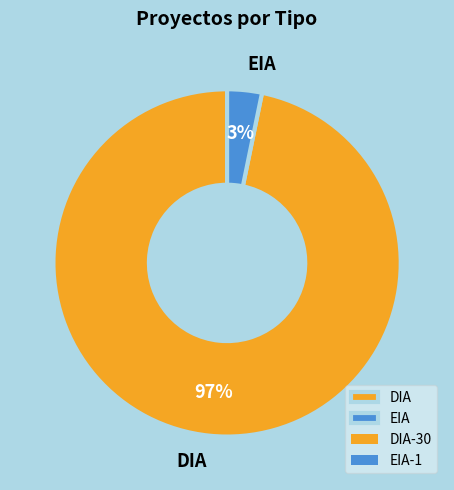

To the nearest percent, what is the difference between the EIA and DIA slice percentages?

94%